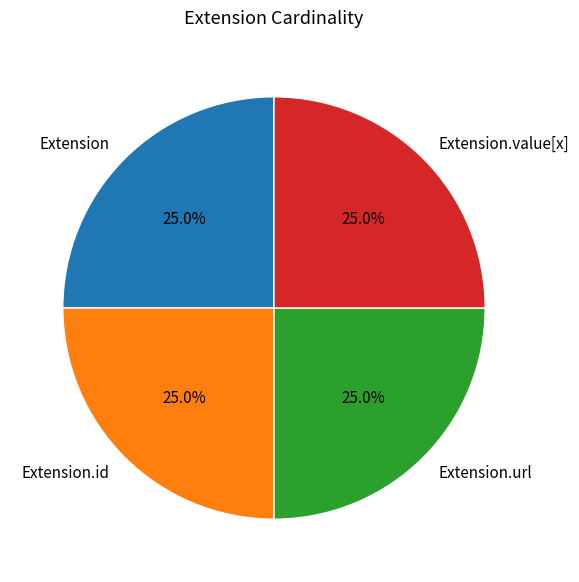

The Extension.value[x] slice represents 39% of the pie. True or false?

False